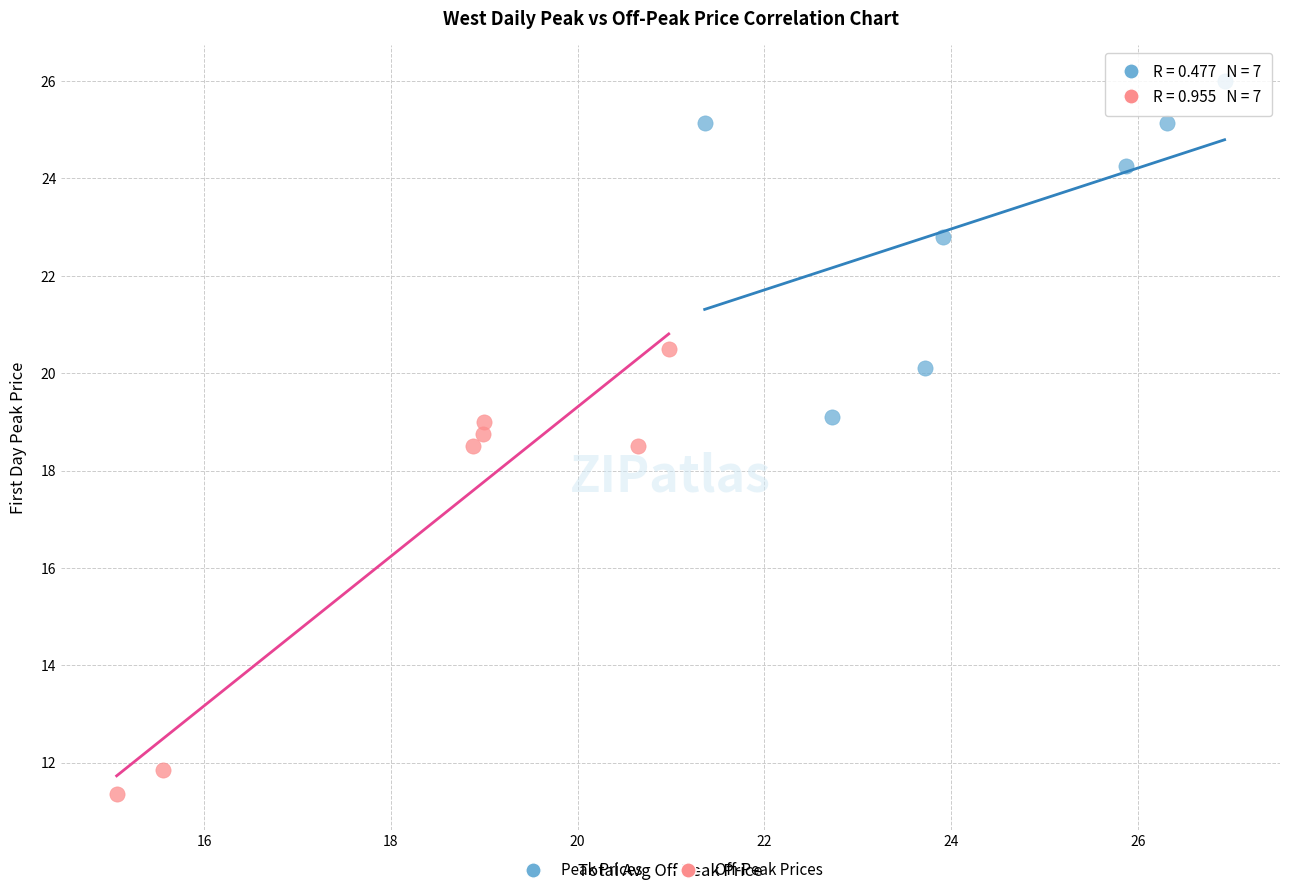

Which series contains the highest Y value?

Peak Prices